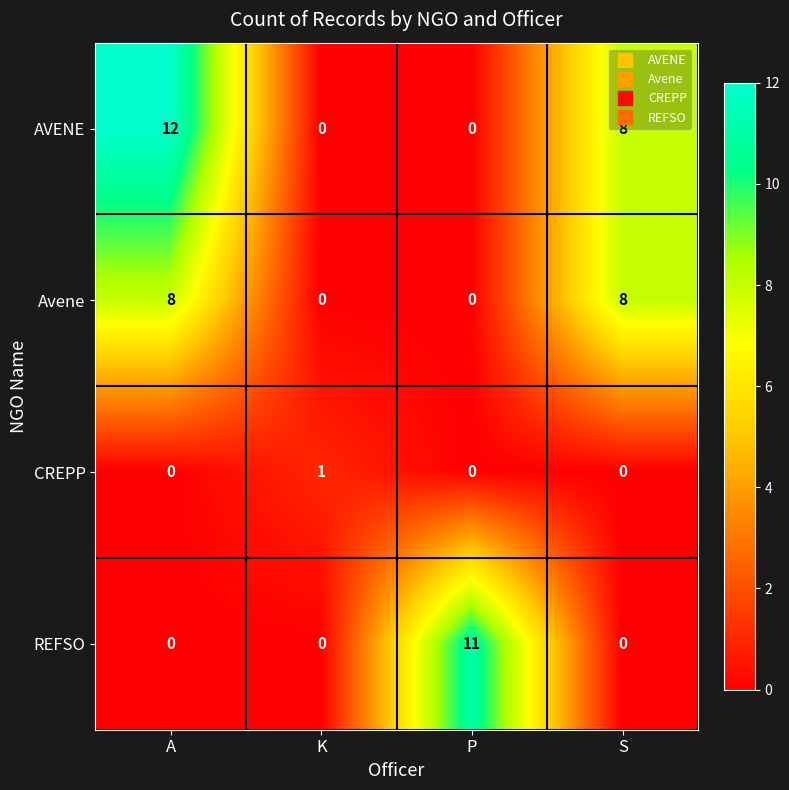

What is the difference between the highest and lowest values at S?

8